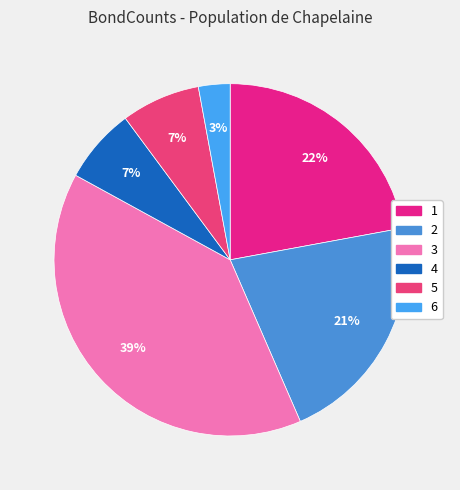

To the nearest percent, what is the average slice percentage?

17%